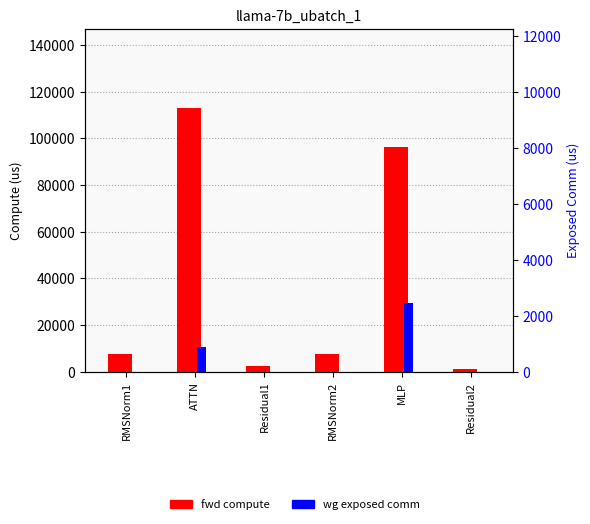

What is the sum of the wg exposed comm values at Residual2 and MLP?

2451.8